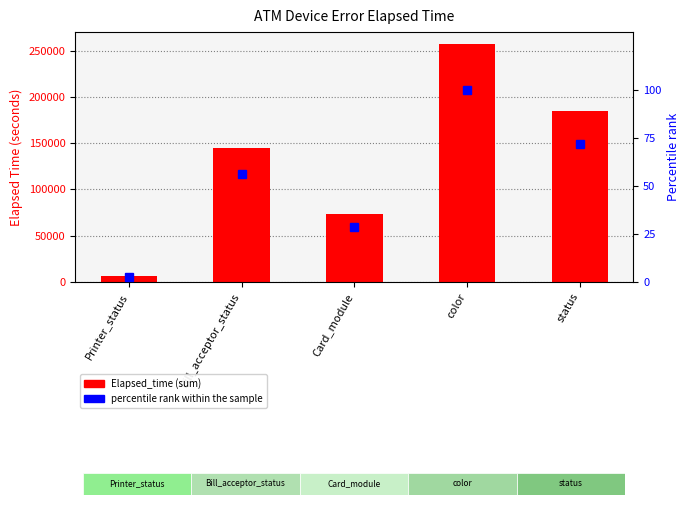

At which category is the sum across all series the highest?

color